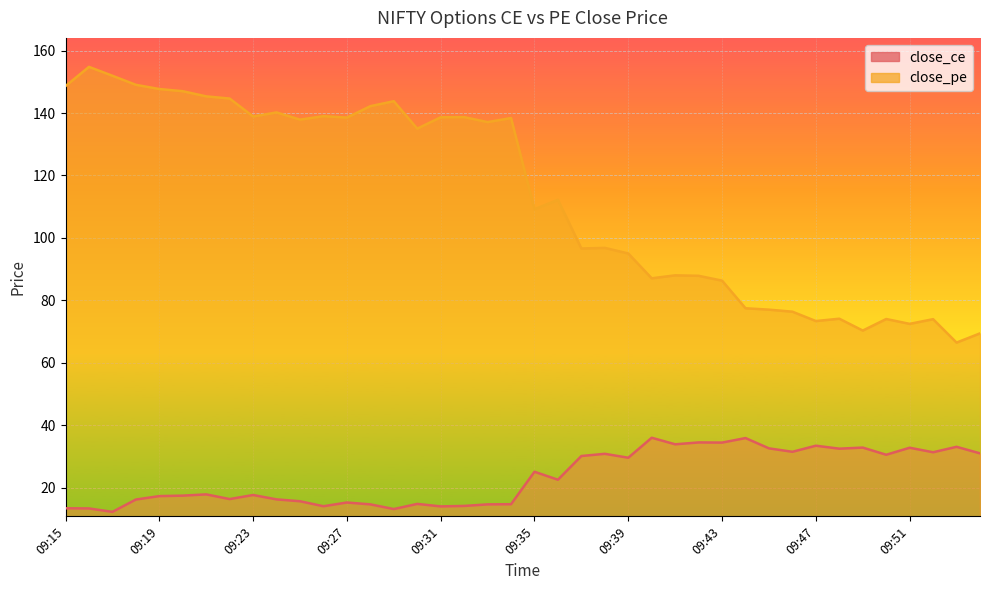

What is the value of the close_ce point at the 34th from the left?

32.5